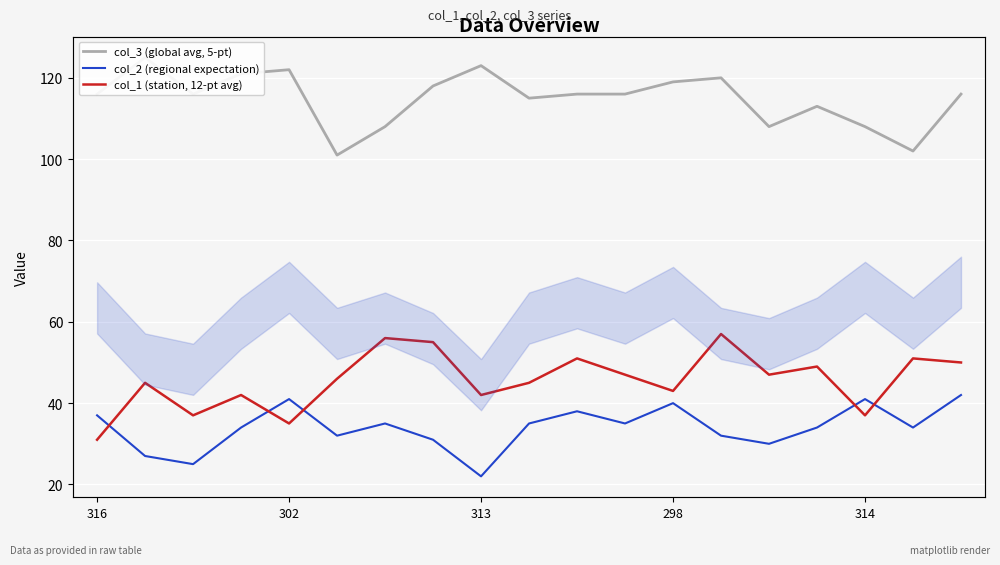

Reading right to left, transcribe all the data shown in this chart.

col_3 (global avg, 5-pt): 116	102	108	113	108	120	119	116	116	115	123	118	108	101	122	121	116	125	116
col_2 (regional expectation): 42	34	41	34	30	32	40	35	38	35	22	31	35	32	41	34	25	27	37
col_1 (station, 12-pt avg): 50	51	37	49	47	57	43	47	51	45	42	55	56	46	35	42	37	45	31